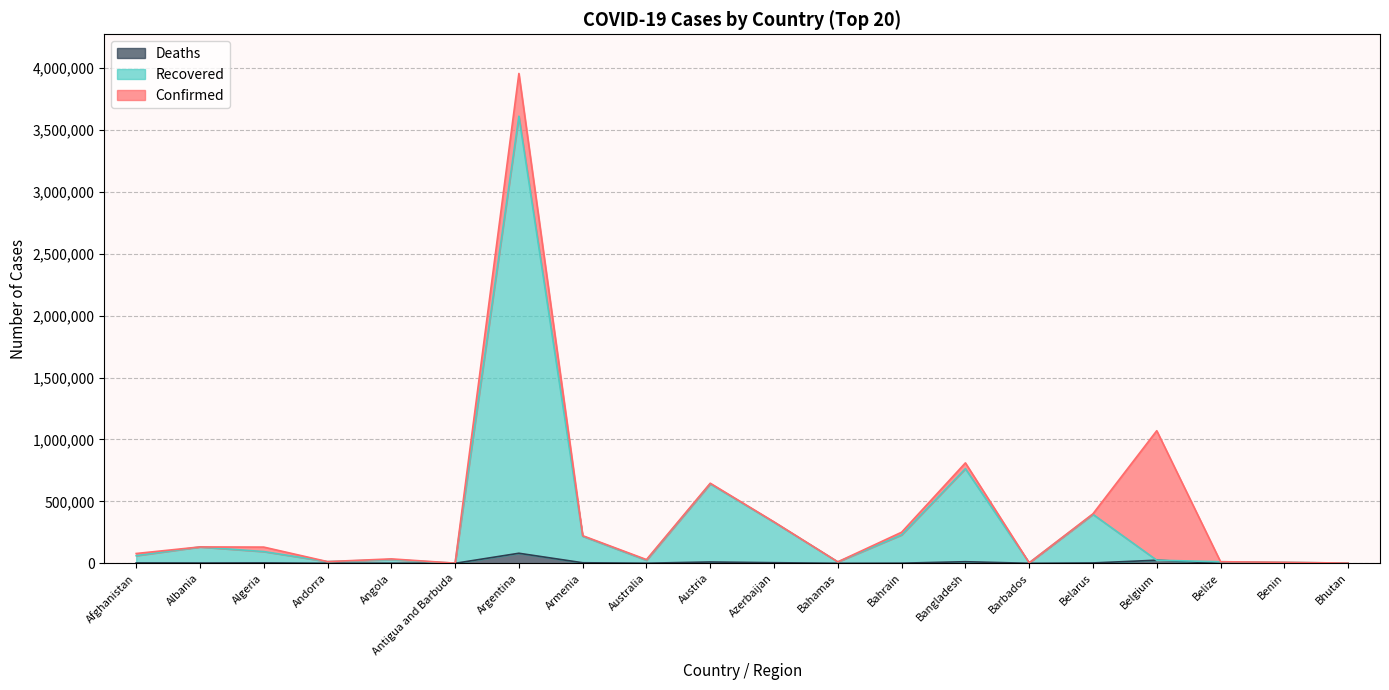

In Deaths, how many points are higher than both neighbors (excluding endpoints)?

6